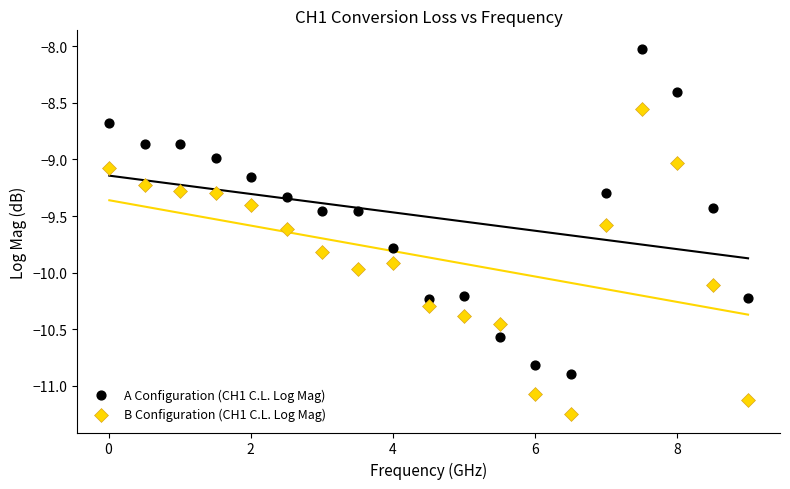

What are all the series names shown in the legend?

A Configuration (CH1 C.L. Log Mag), B Configuration (CH1 C.L. Log Mag)